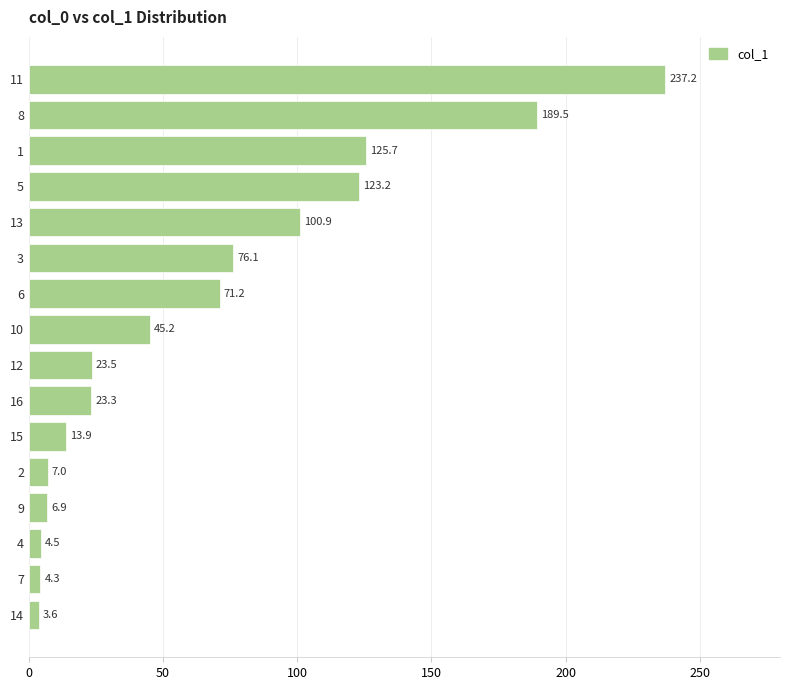

What is the approximate value at 12?

23.5